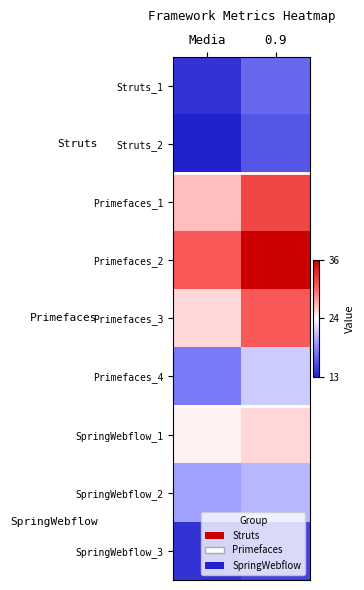

Reading left to right, transcribe all the data shown in this chart.

Struts_1: Media=14	0.9=17
Struts_2: Media=13	0.9=16
Primefaces_1: Media=27	0.9=32
Primefaces_2: Media=31	0.9=36
Primefaces_3: Media=26	0.9=31
Primefaces_4: Media=18	0.9=22
SpringWebflow_1: Media=25	0.9=26
SpringWebflow_2: Media=20	0.9=21
SpringWebflow_3: Media=14	0.9=15